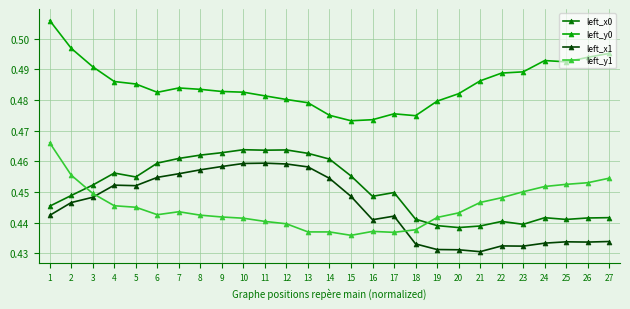

At which category is the sum across all series the highest?

1